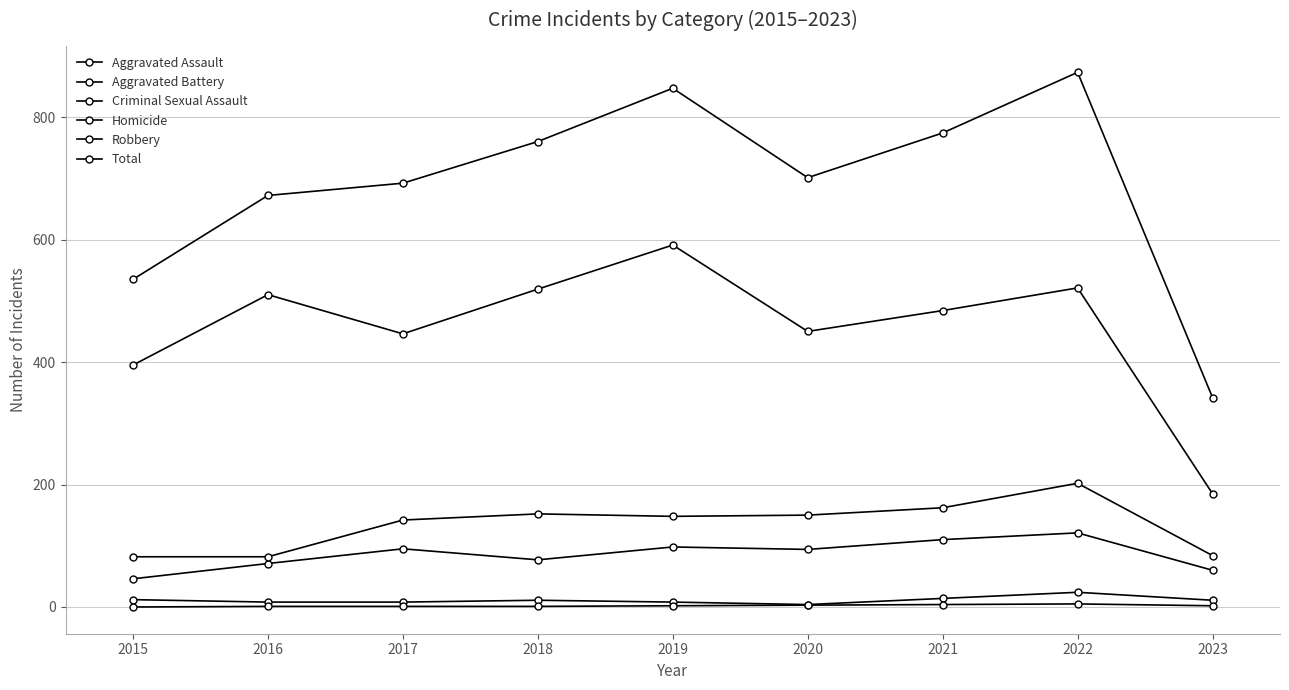

Which has a higher value, 2015 or 2019?

2019